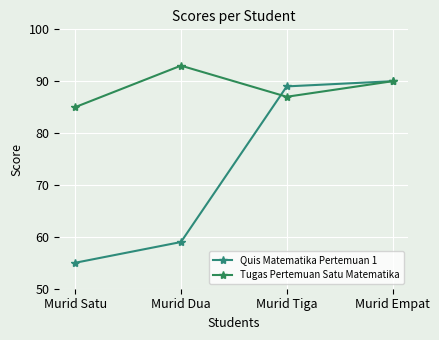

True or false: Quis Matematika Pertemuan 1 has more than 0 points higher than both neighbors.

False